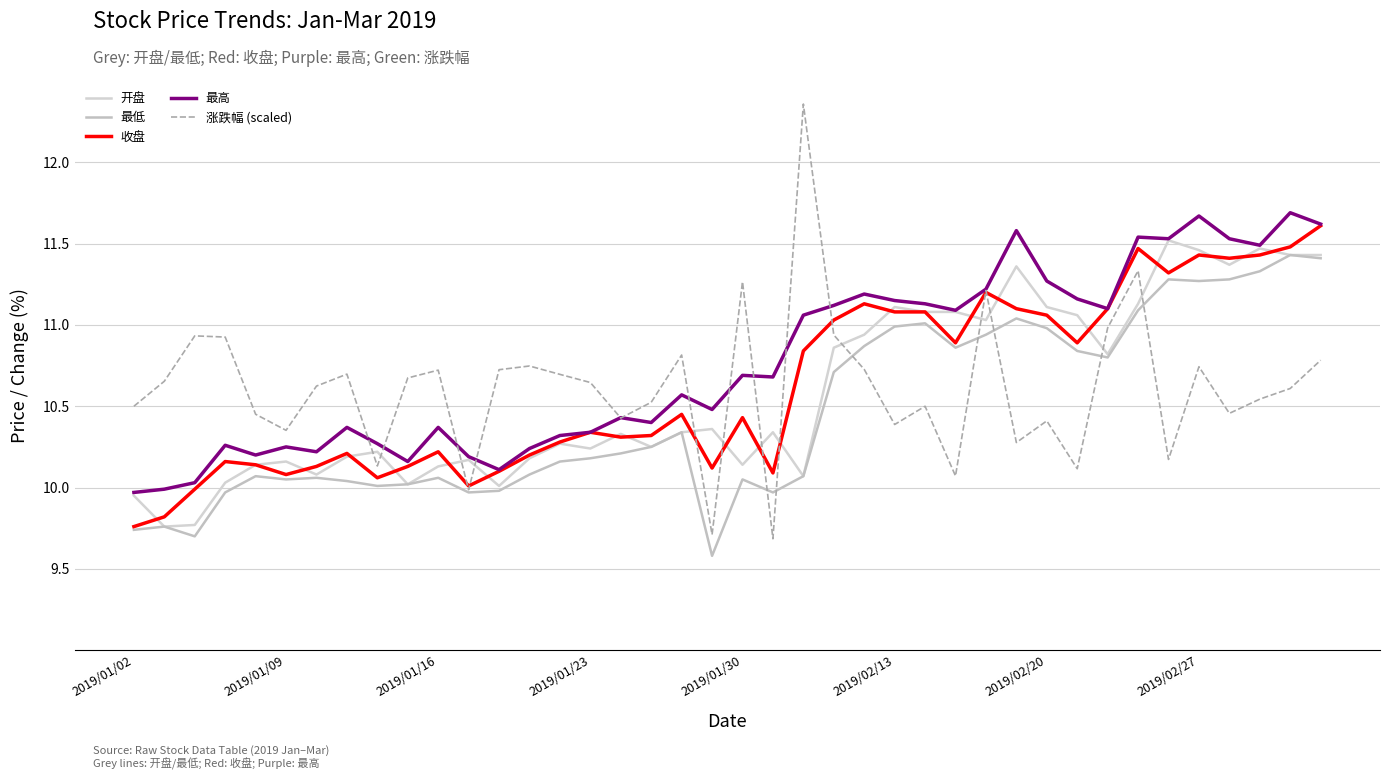

Count the number of data series in this chart.

5